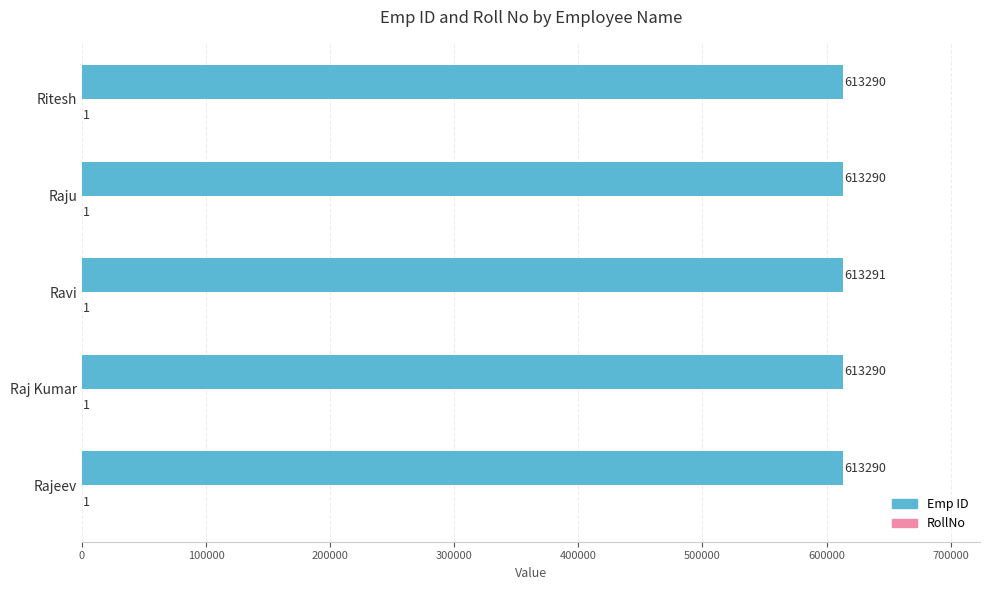

What is the sum of the Emp ID values at Ritesh and Raj Kumar?

1226580